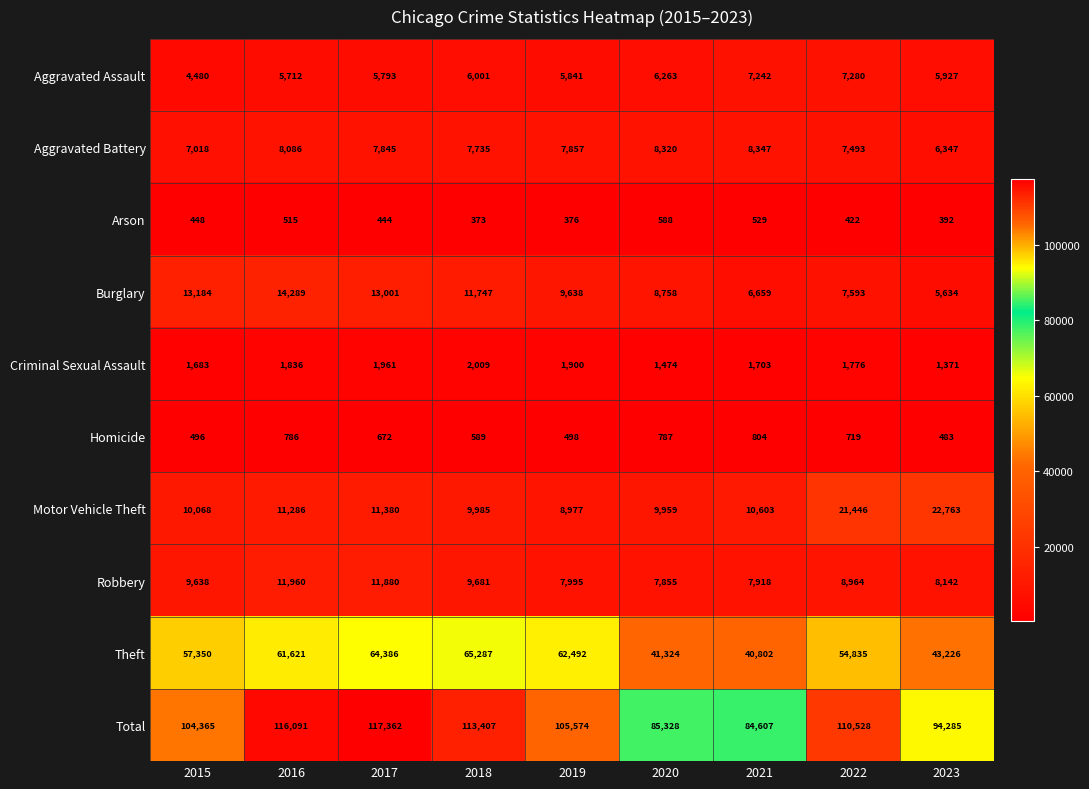

The value of Criminal Sexual Assault at 2020 is 1474. True or false?

True